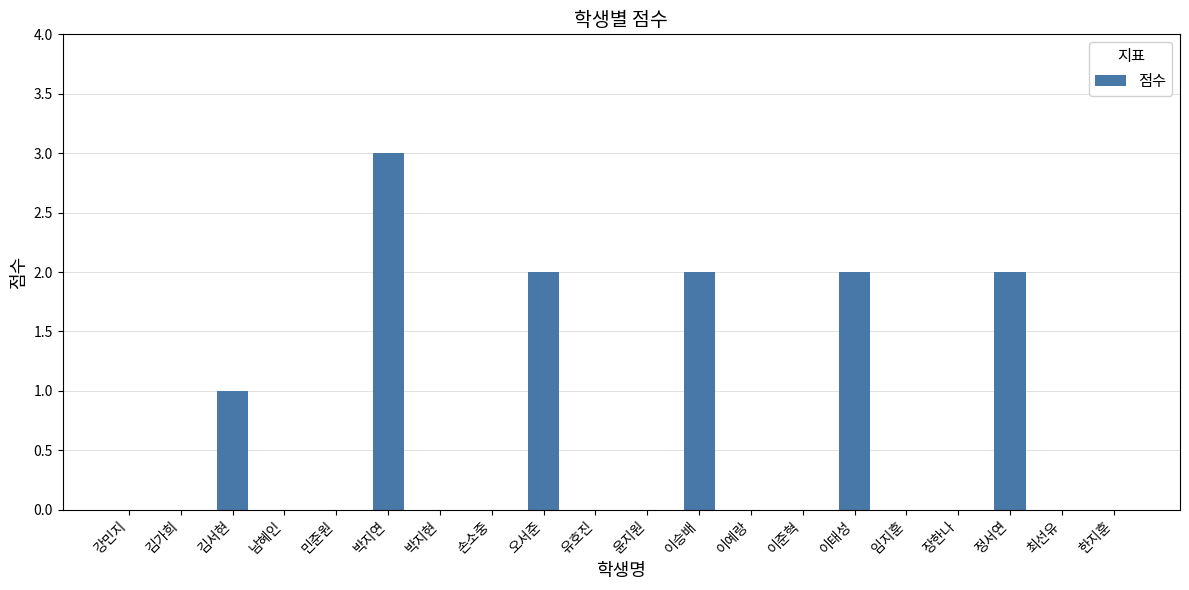

Between 이예랑 and 이태성, which is larger?

이태성